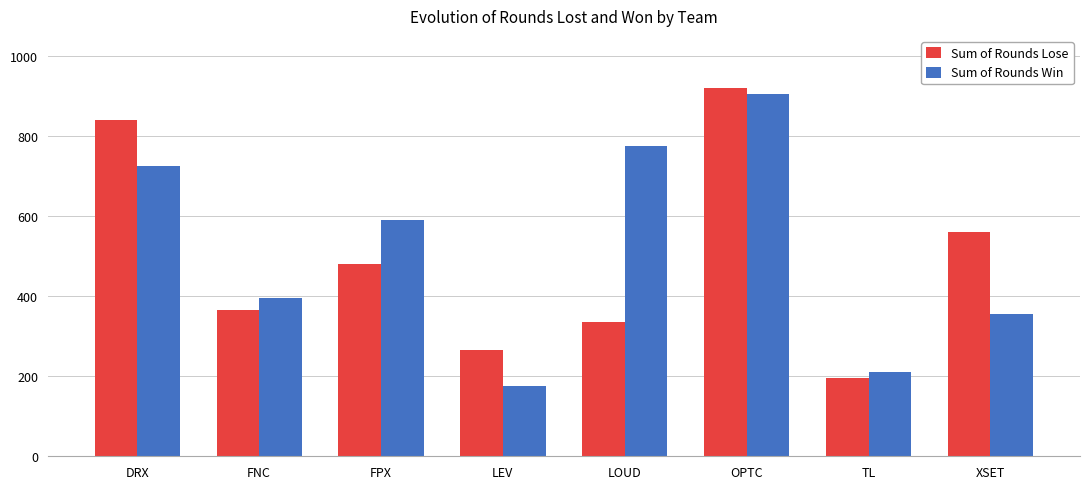

At which label does Sum of Rounds Win first exceed 590?

DRX